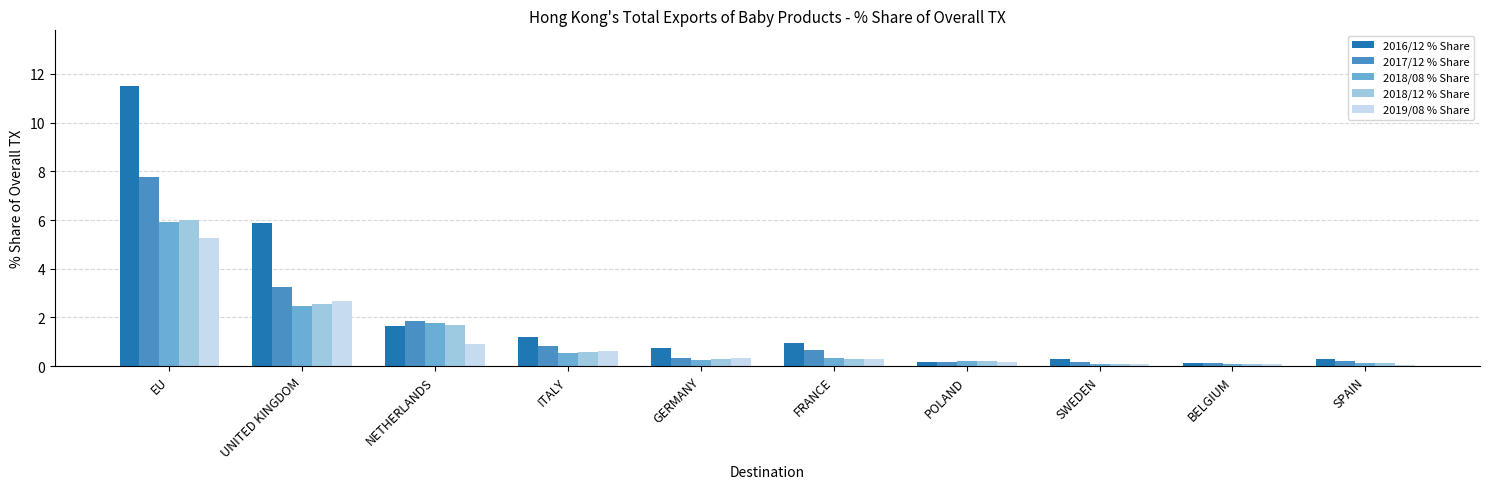

Is it true that 2018/12 % Share equals 9.2 at EU?

False